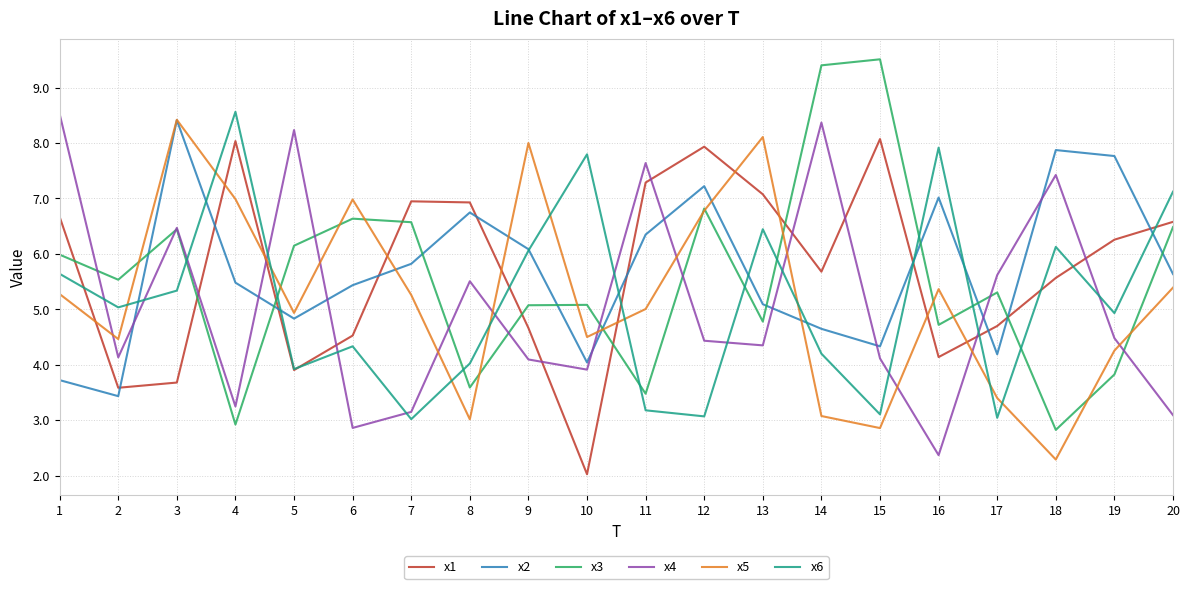

After their last crossing, which series has the higher values: x6 or x5?

x6